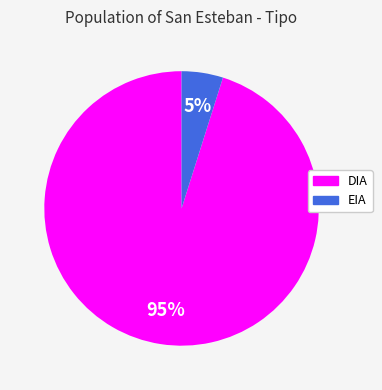

Which slice represents more than half of the pie?

DIA